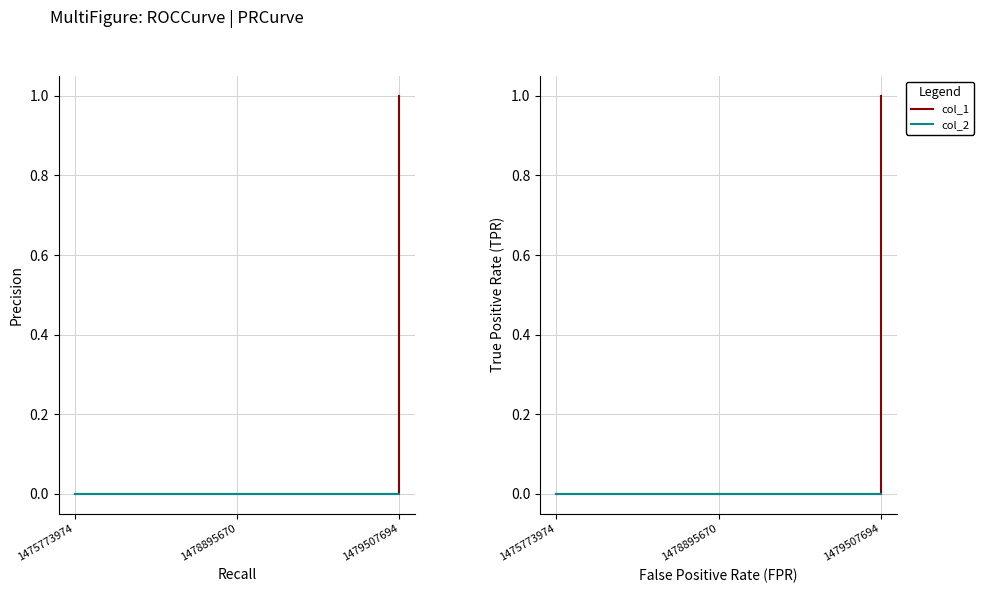

List the series in order of their overall mean, lowest first.

col_2, col_1